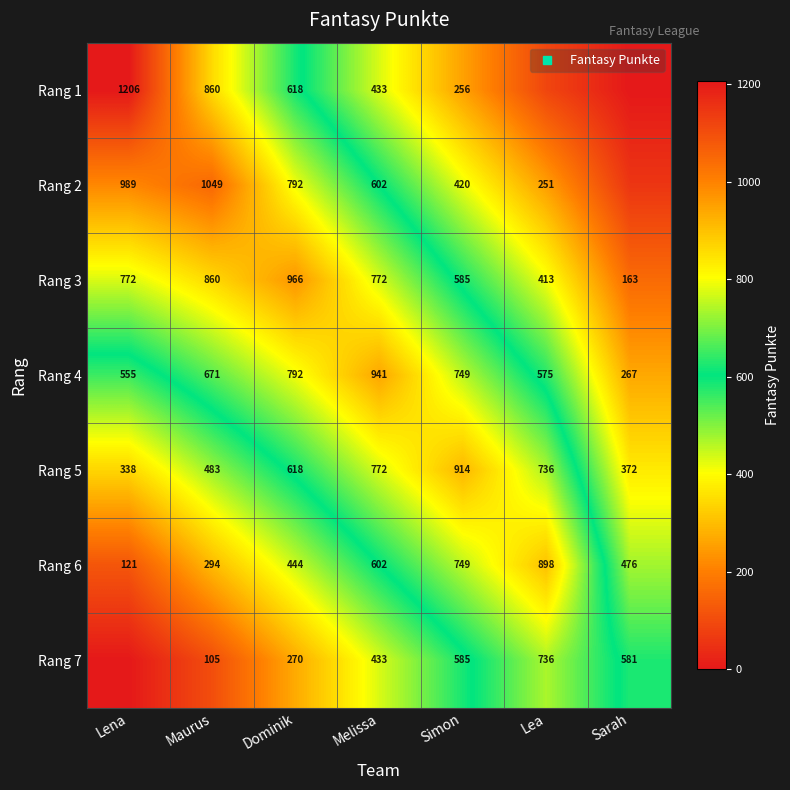

Rank the categories by Rang 7 value from lowest to highest.

Lena, Maurus, Dominik, Melissa, Sarah, Simon, Lea